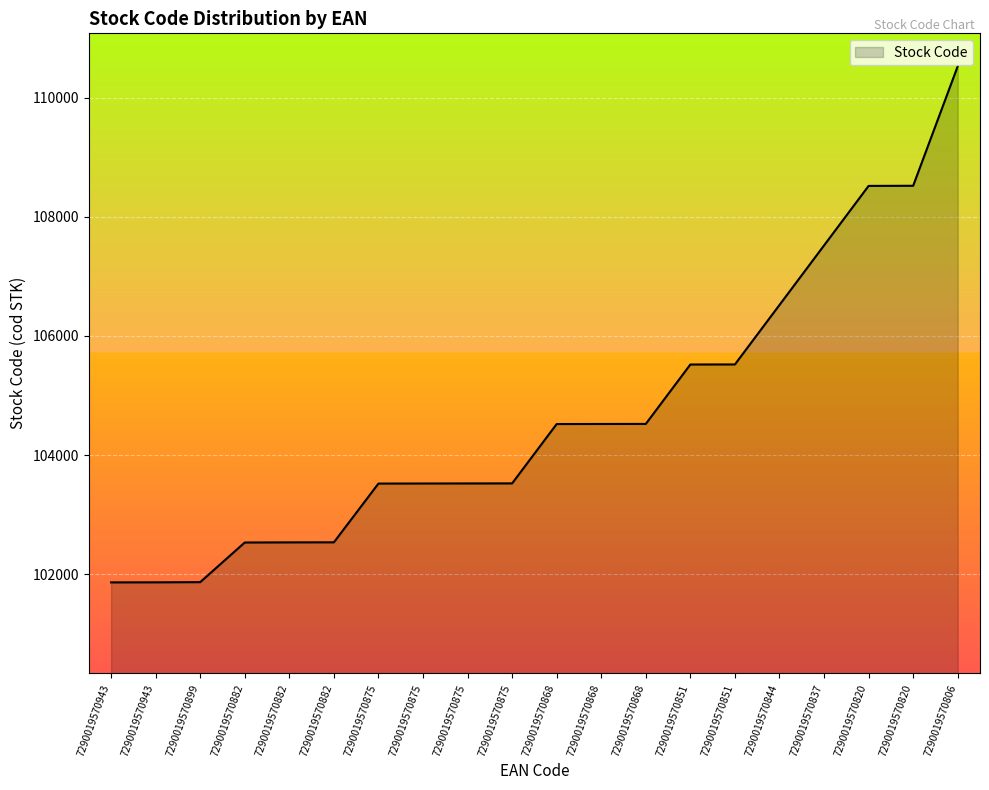

Reading left to right, transcribe all the data shown in this chart.

101861	101862	101865	102531	102533	102534	103521	103522	103523	103524	104521	104522	104523	105521	105522	106521	107521	108521	108523	110531